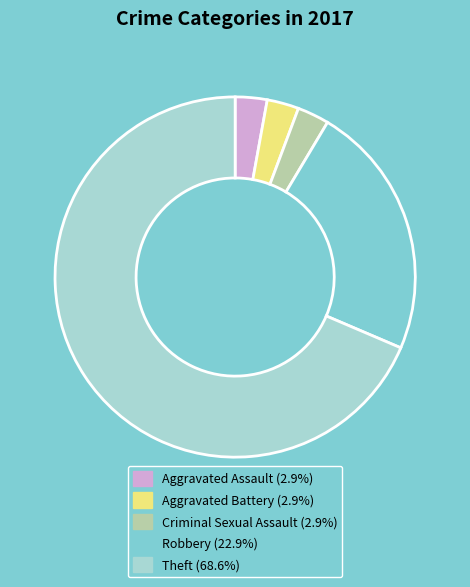

What is the ratio of the value at Theft (68.6%) to the value at Robbery (22.9%)?

3.0